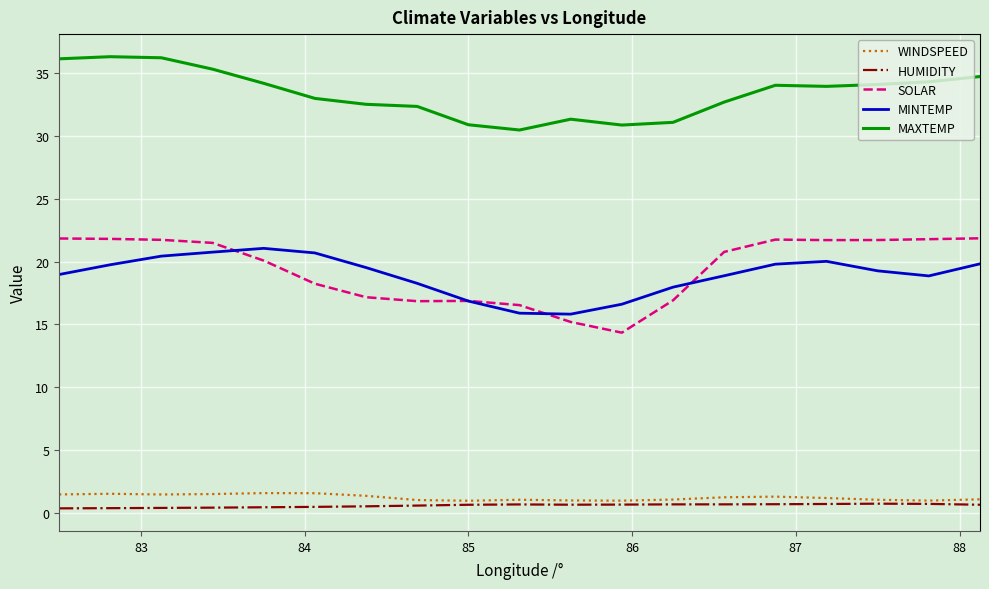

How many times do MINTEMP and SOLAR cross each other?

4